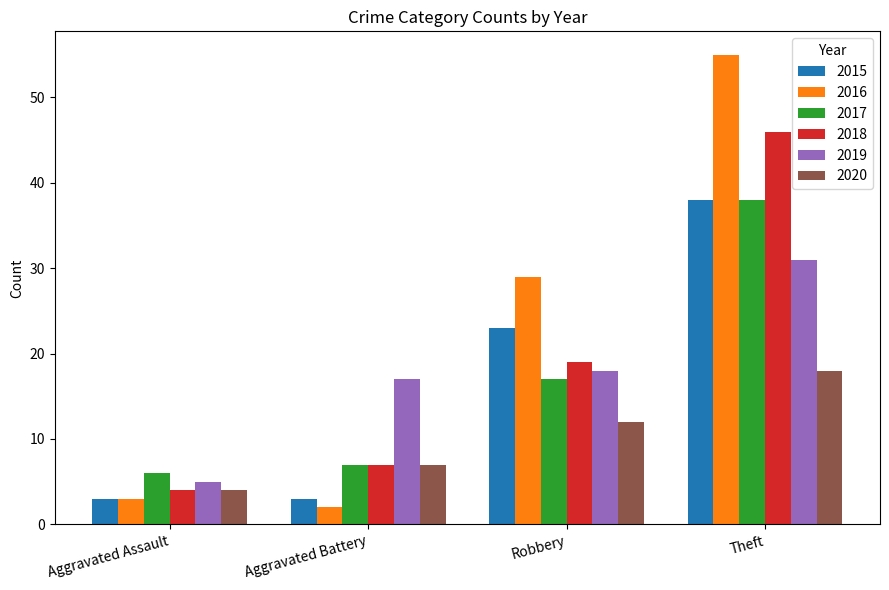

Which series changed the most between Aggravated Assault and Robbery?

2016